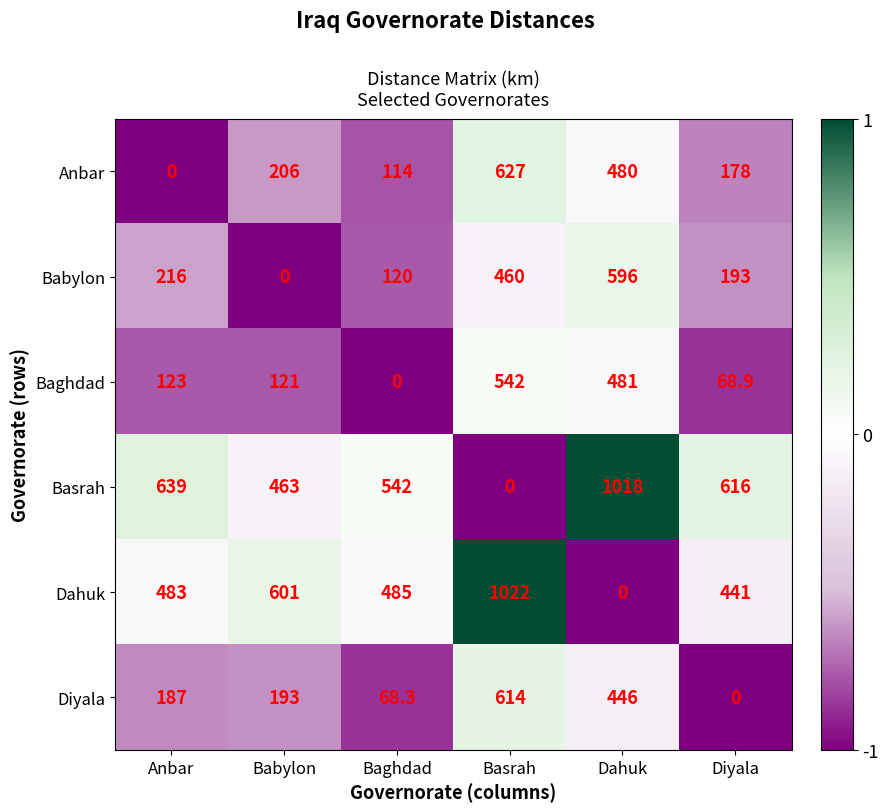

What is the difference between the Dahuk values at Dahuk and Diyala?

441.0